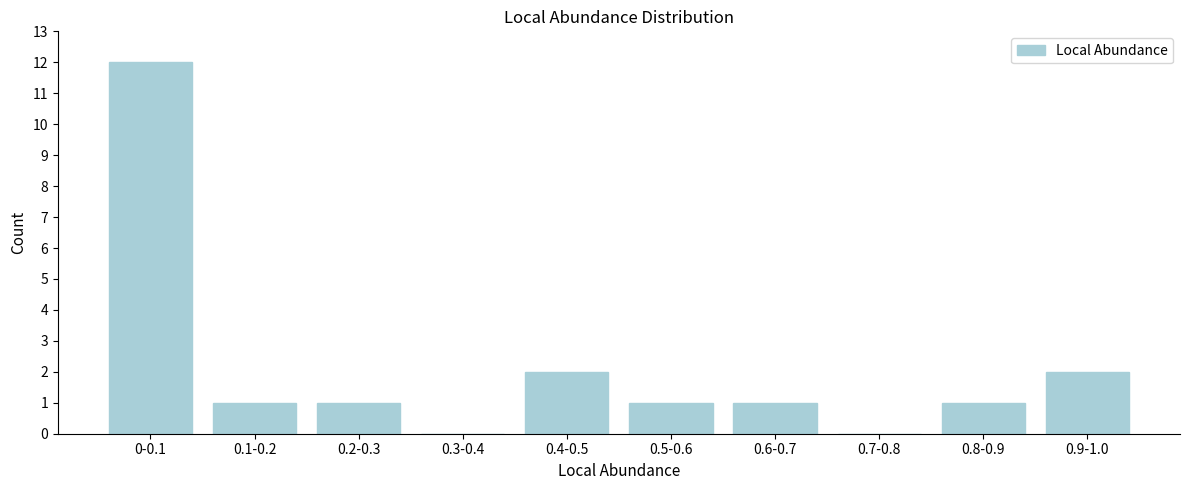

Reading left to right, transcribe all the data shown in this chart.

0-0.1=12	0.1-0.2=1	0.2-0.3=1	0.3-0.4=0	0.4-0.5=2	0.5-0.6=1	0.6-0.7=1	0.7-0.8=0	0.8-0.9=1	0.9-1.0=2